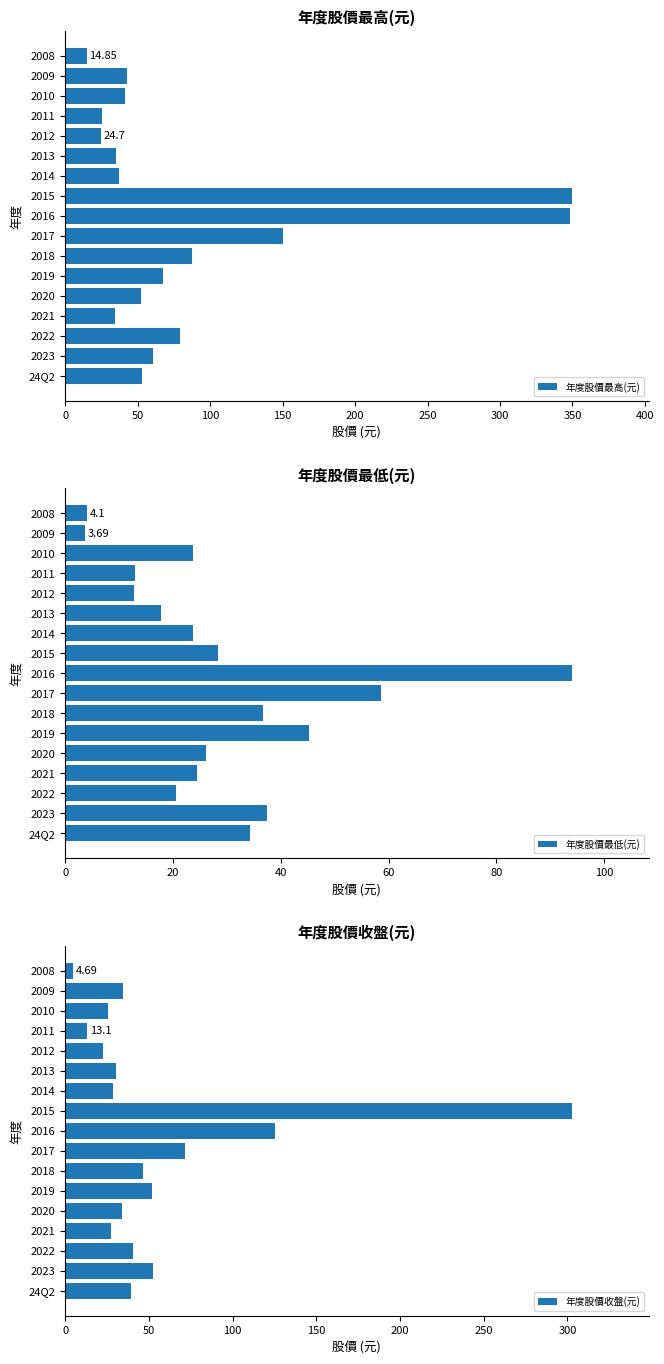

What is the difference between the maximum and second lowest values in the 年度股價最高(元) series?

325.3